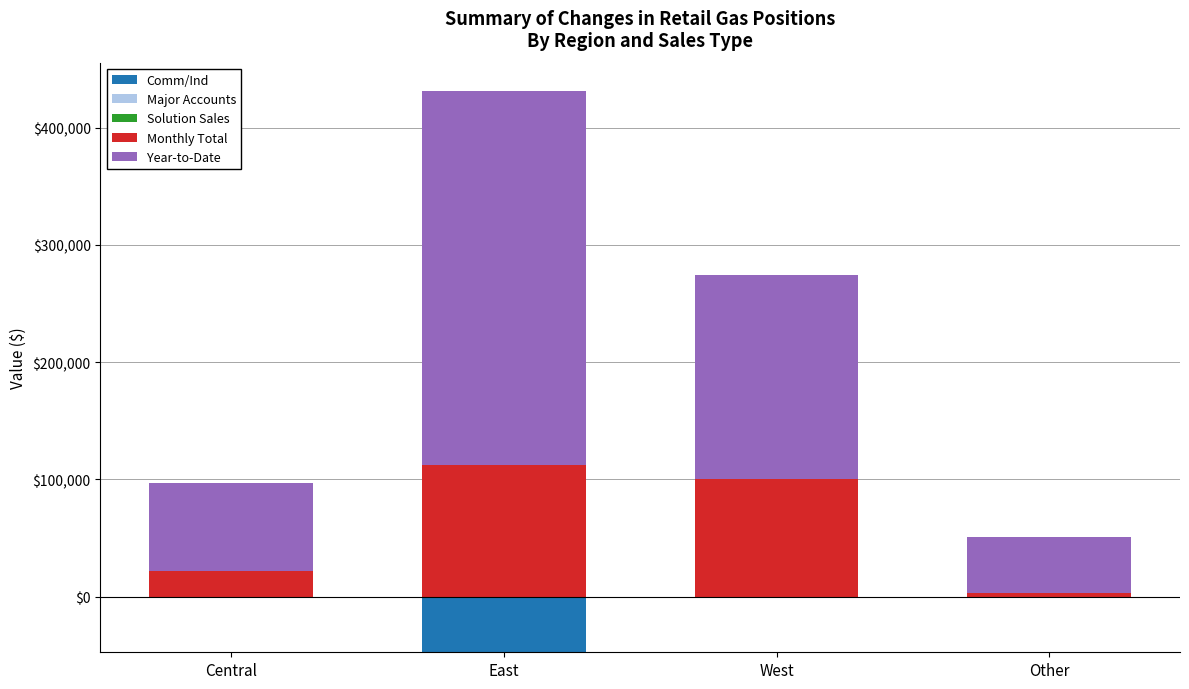

Which has a higher value, West or Central?

West